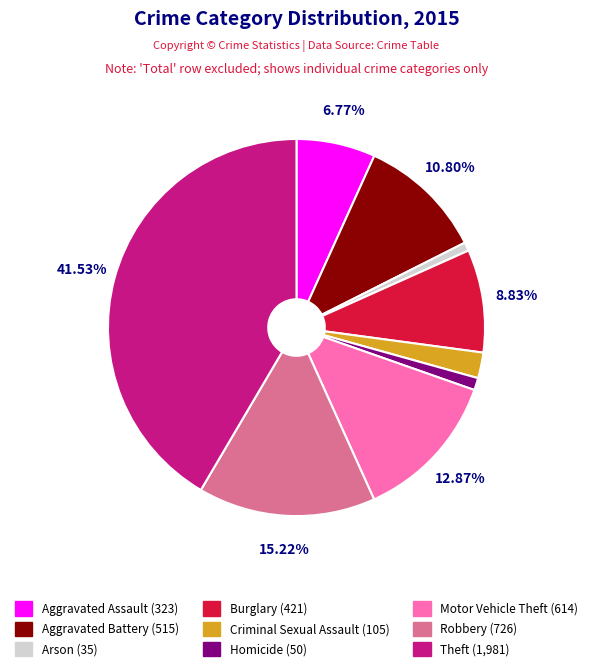

Does any single category account for the majority?

No